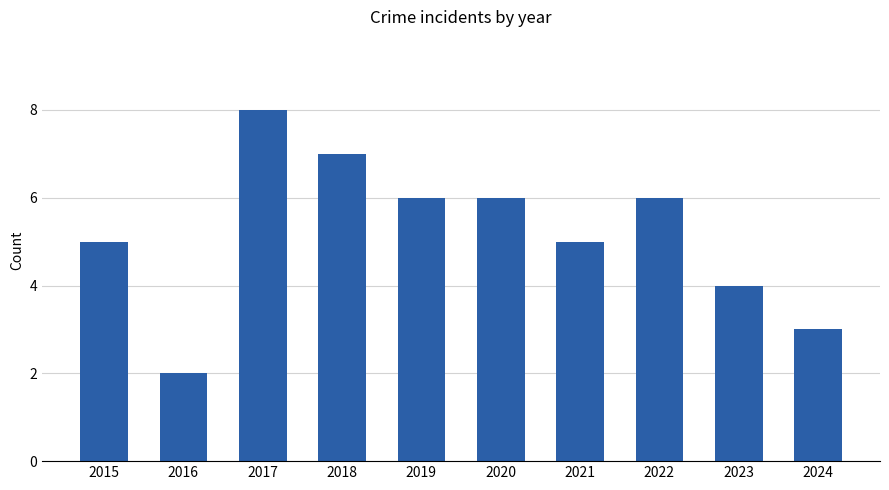

Is it true that the value at 2017 is 2?

False